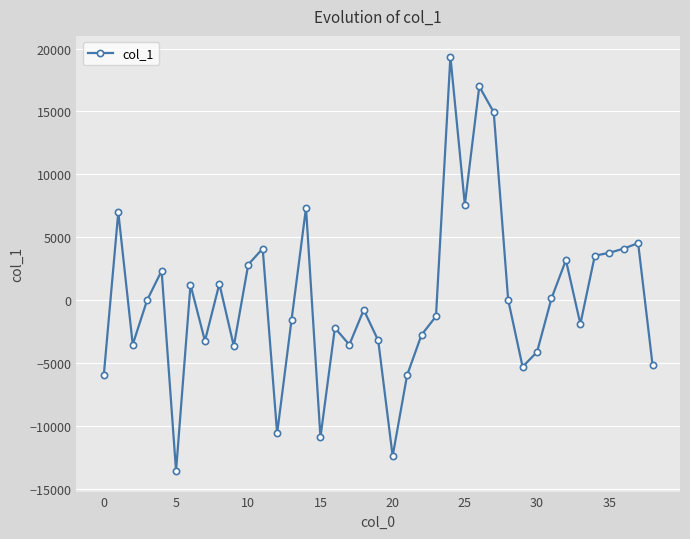

What is the maximum value shown in the chart?

19363.5